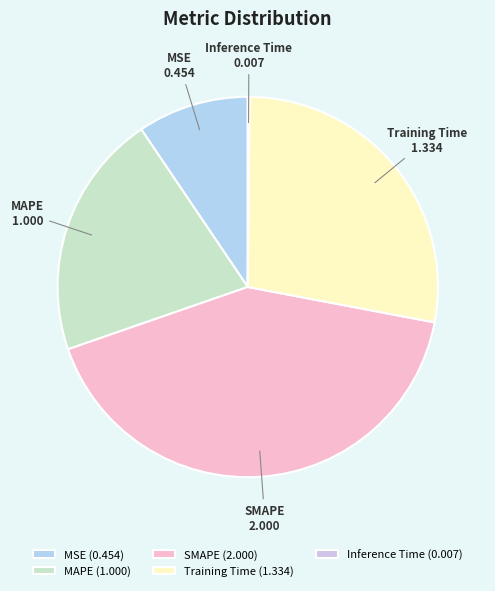

What is the ratio of the value at SMAPE to the value at MAPE?

2.0